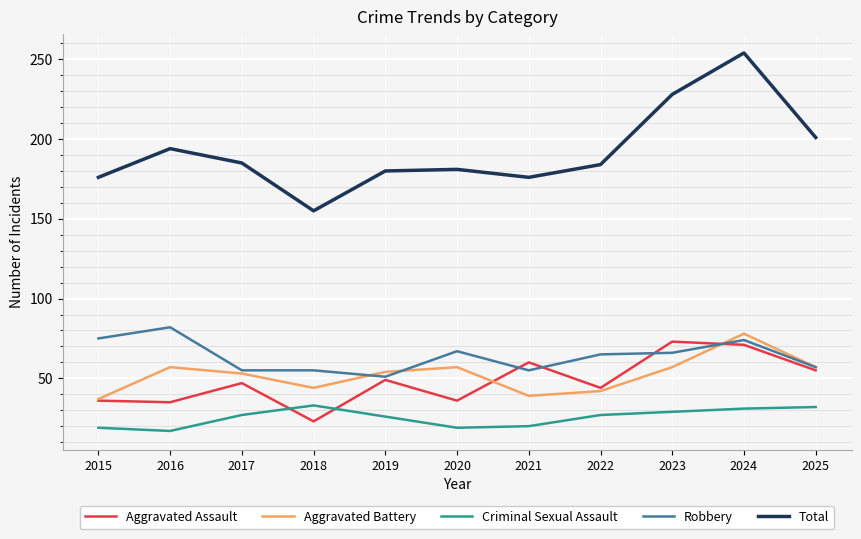

Is the value of Aggravated Assault at 2015 greater than the value of Total at 2020?

No